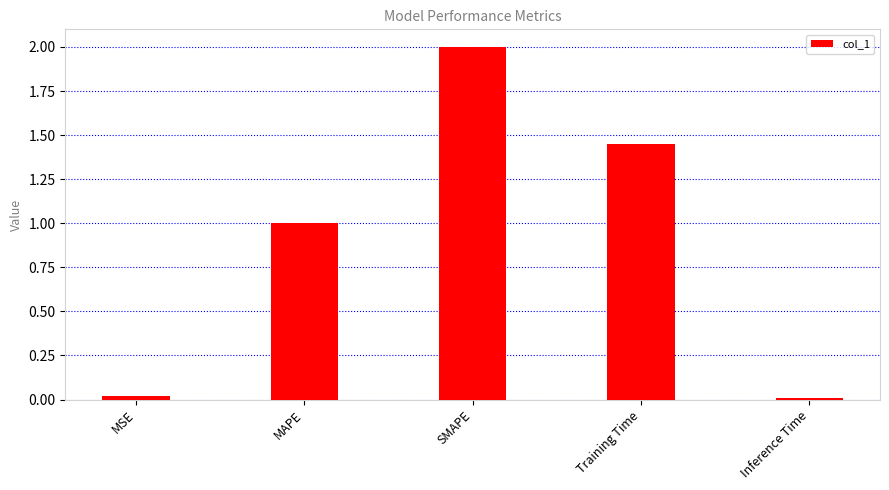

What is the maximum value shown in the chart?

2.0